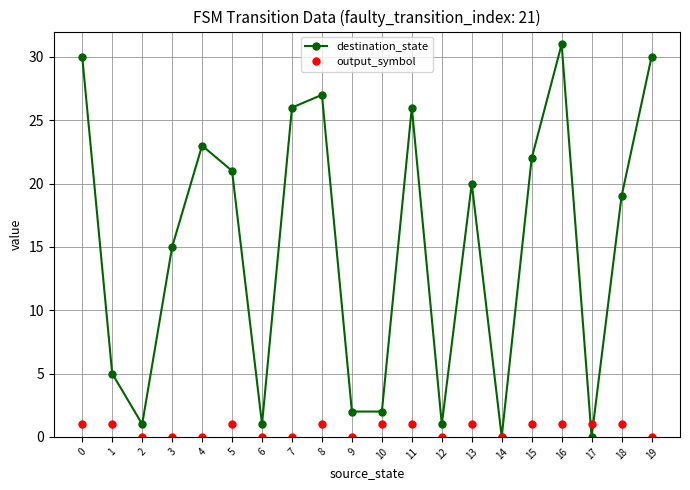

Where is the first local minimum for destination_state?

2